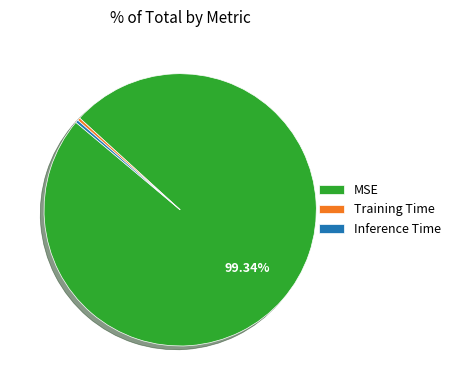

To the nearest percent, what portion does MSE represent?

99%